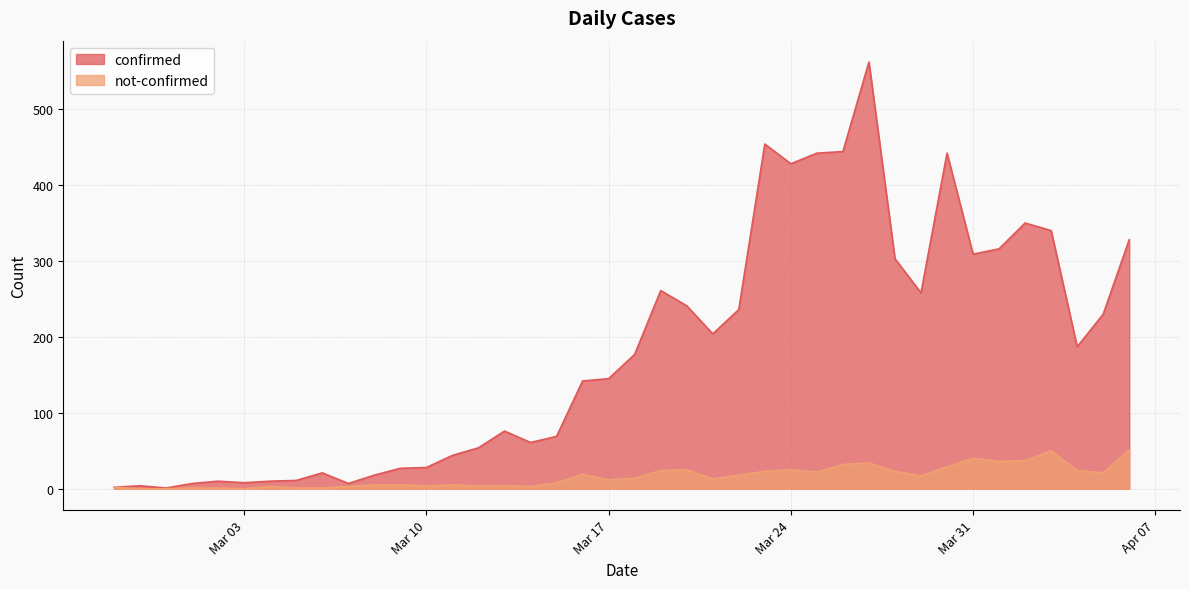

Is it true that not-confirmed equals 21 at 2020-04-05?

True